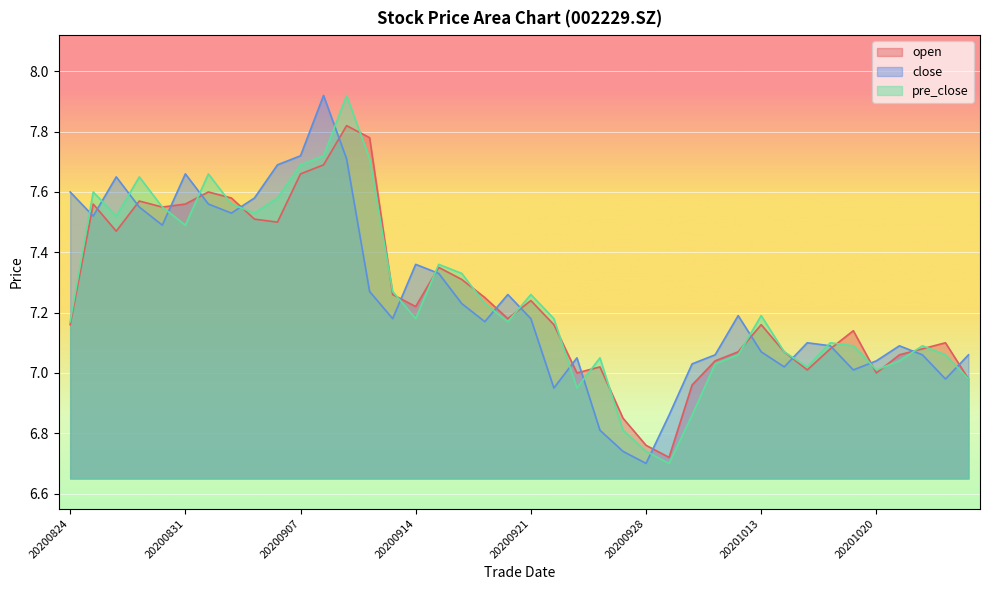

True or false: pre_close has more than 2 interior local peaks.

True